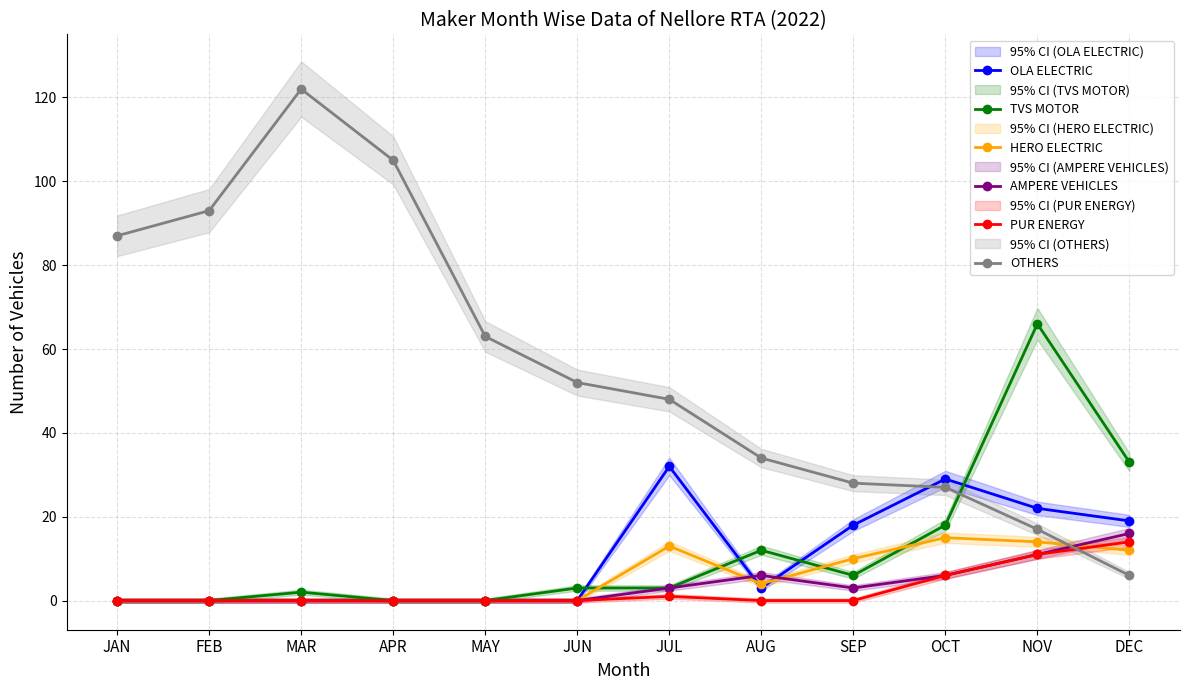

At how many categories does at least one series exceed 106?

1